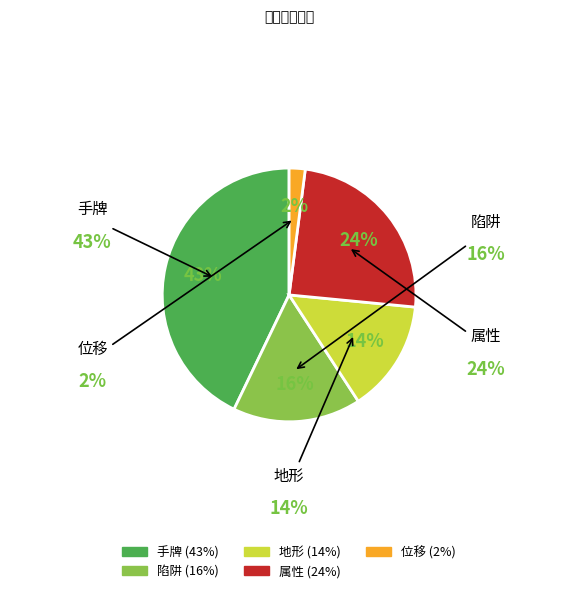

Rank the categories by value from lowest to highest.

位移, 地形, 陷阱, 属性, 手牌